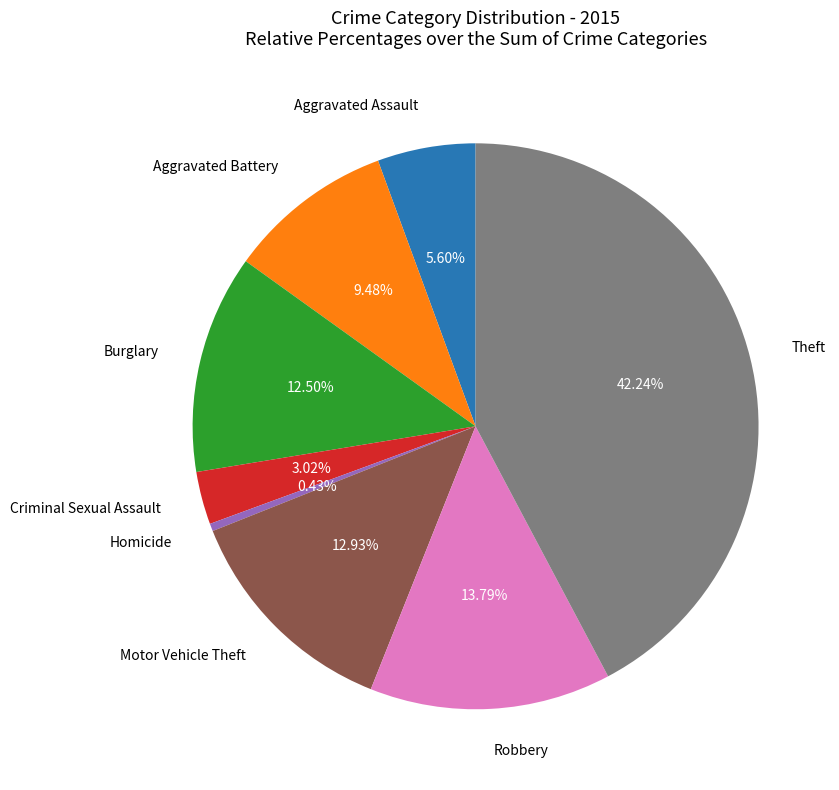

What is the smallest slice in the pie chart?

Homicide